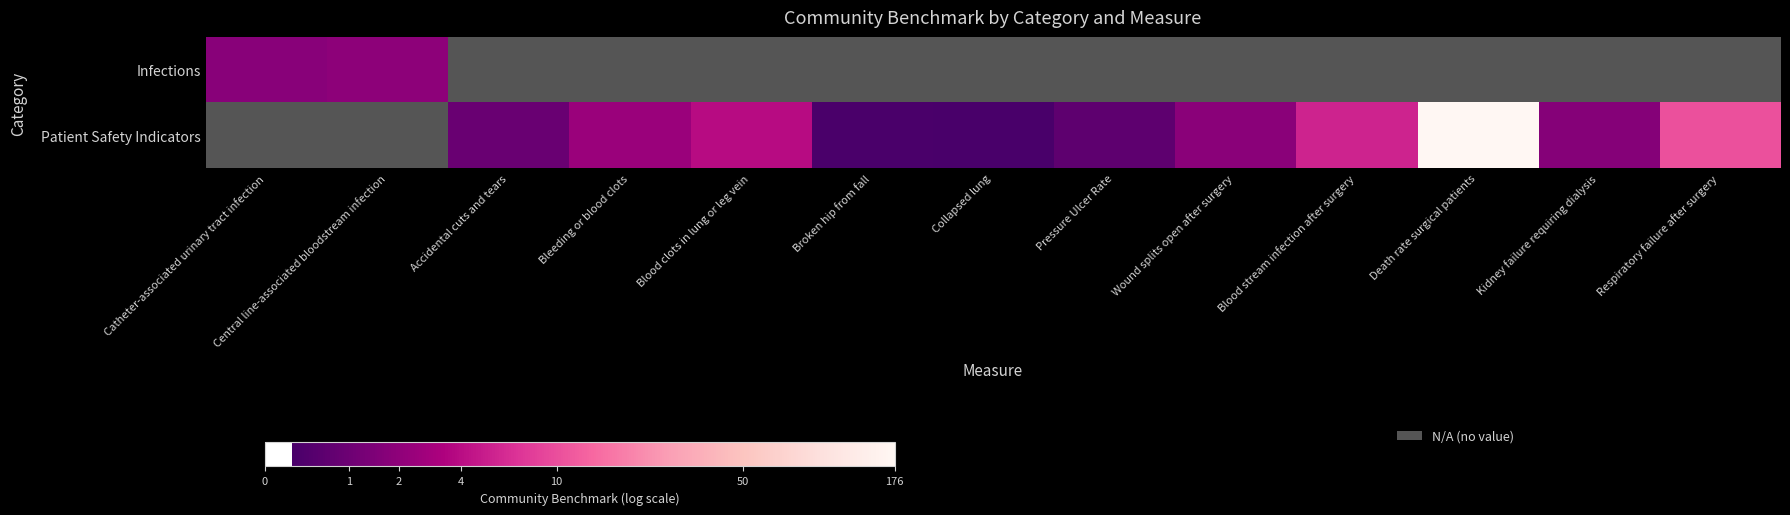

At Accidental cuts and tears, list the series in order from smallest to largest.

Infections, Patient Safety Indicators